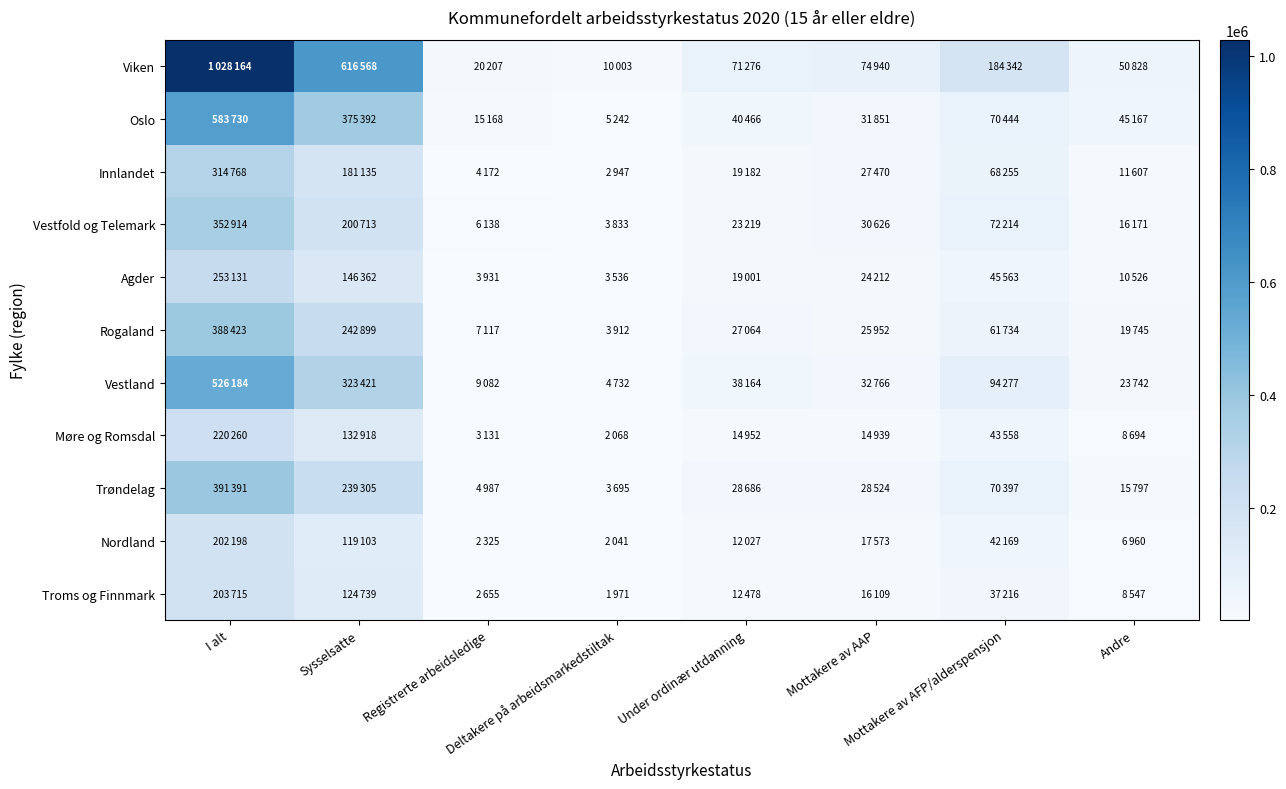

Reading left to right, transcribe all the data shown in this chart.

Viken: I alt=1028164	Sysselsatte=616568	Registrerte arbeidsledige=20207	Deltakere på arbeidsmarkedstiltak=10003	Under ordinær utdanning=71276	Mottakere av AAP=74940	Mottakere av AFP/alderspensjon=184342	Andre=50828
Oslo: I alt=583730	Sysselsatte=375392	Registrerte arbeidsledige=15168	Deltakere på arbeidsmarkedstiltak=5242	Under ordinær utdanning=40466	Mottakere av AAP=31851	Mottakere av AFP/alderspensjon=70444	Andre=45167
Innlandet: I alt=314768	Sysselsatte=181135	Registrerte arbeidsledige=4172	Deltakere på arbeidsmarkedstiltak=2947	Under ordinær utdanning=19182	Mottakere av AAP=27470	Mottakere av AFP/alderspensjon=68255	Andre=11607
Vestfold og Telemark: I alt=352914	Sysselsatte=200713	Registrerte arbeidsledige=6138	Deltakere på arbeidsmarkedstiltak=3833	Under ordinær utdanning=23219	Mottakere av AAP=30626	Mottakere av AFP/alderspensjon=72214	Andre=16171
Agder: I alt=253131	Sysselsatte=146362	Registrerte arbeidsledige=3931	Deltakere på arbeidsmarkedstiltak=3536	Under ordinær utdanning=19001	Mottakere av AAP=24212	Mottakere av AFP/alderspensjon=45563	Andre=10526
Rogaland: I alt=388423	Sysselsatte=242899	Registrerte arbeidsledige=7117	Deltakere på arbeidsmarkedstiltak=3912	Under ordinær utdanning=27064	Mottakere av AAP=25952	Mottakere av AFP/alderspensjon=61734	Andre=19745
Vestland: I alt=526184	Sysselsatte=323421	Registrerte arbeidsledige=9082	Deltakere på arbeidsmarkedstiltak=4732	Under ordinær utdanning=38164	Mottakere av AAP=32766	Mottakere av AFP/alderspensjon=94277	Andre=23742
Møre og Romsdal: I alt=220260	Sysselsatte=132918	Registrerte arbeidsledige=3131	Deltakere på arbeidsmarkedstiltak=2068	Under ordinær utdanning=14952	Mottakere av AAP=14939	Mottakere av AFP/alderspensjon=43558	Andre=8694
Trøndelag: I alt=391391	Sysselsatte=239305	Registrerte arbeidsledige=4987	Deltakere på arbeidsmarkedstiltak=3695	Under ordinær utdanning=28686	Mottakere av AAP=28524	Mottakere av AFP/alderspensjon=70397	Andre=15797
Nordland: I alt=202198	Sysselsatte=119103	Registrerte arbeidsledige=2325	Deltakere på arbeidsmarkedstiltak=2041	Under ordinær utdanning=12027	Mottakere av AAP=17573	Mottakere av AFP/alderspensjon=42169	Andre=6960
Troms og Finnmark: I alt=203715	Sysselsatte=124739	Registrerte arbeidsledige=2655	Deltakere på arbeidsmarkedstiltak=1971	Under ordinær utdanning=12478	Mottakere av AAP=16109	Mottakere av AFP/alderspensjon=37216	Andre=8547